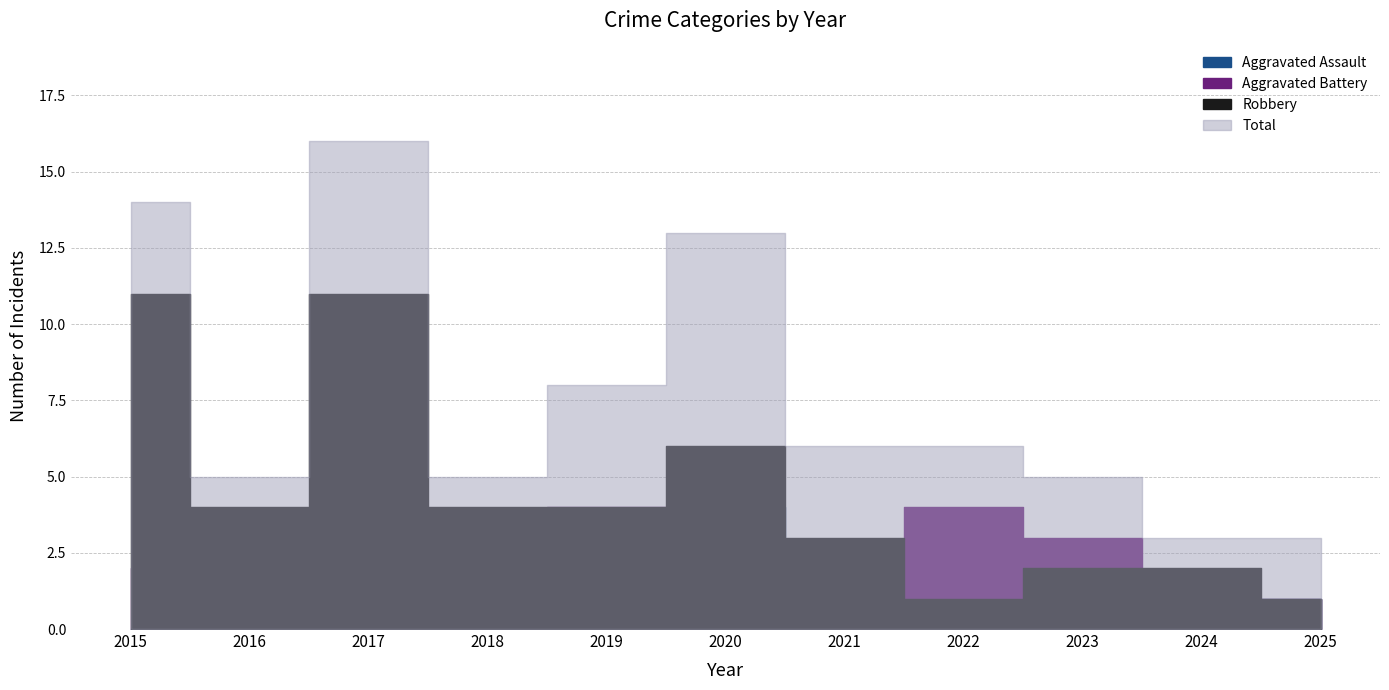

What is the value of the Robbery point at the 4th from the left?

4